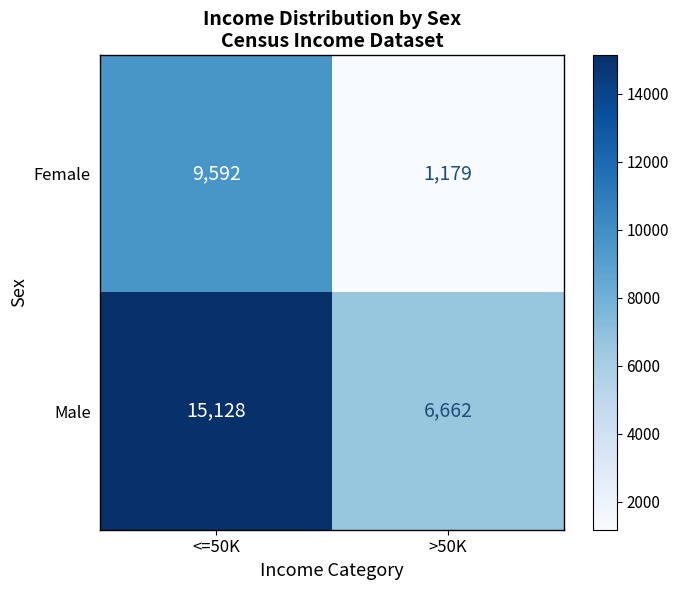

Read the Female value at >50K, to the nearest 10.

1180